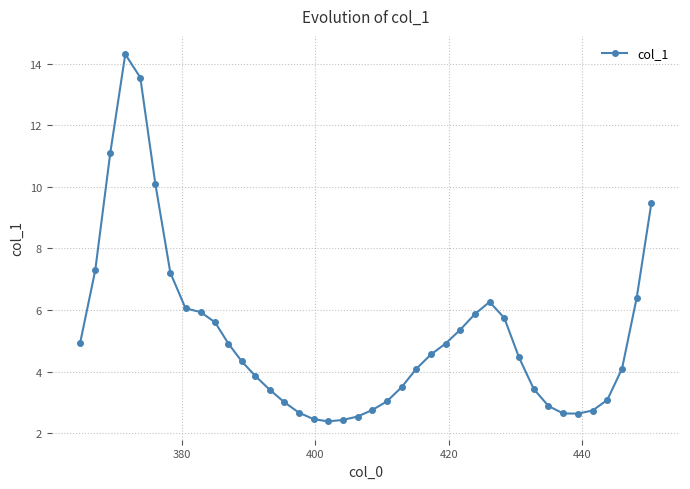

What is the sum of all values?

206.0